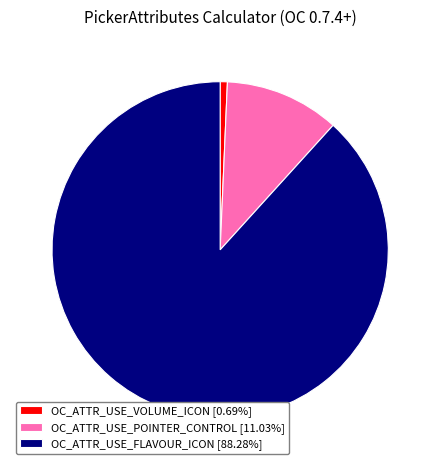

Do OC_ATTR_USE_FLAVOUR_ICON [88.28%] and OC_ATTR_USE_POINTER_CONTROL [11.03%] together represent more than half of the pie?

Yes